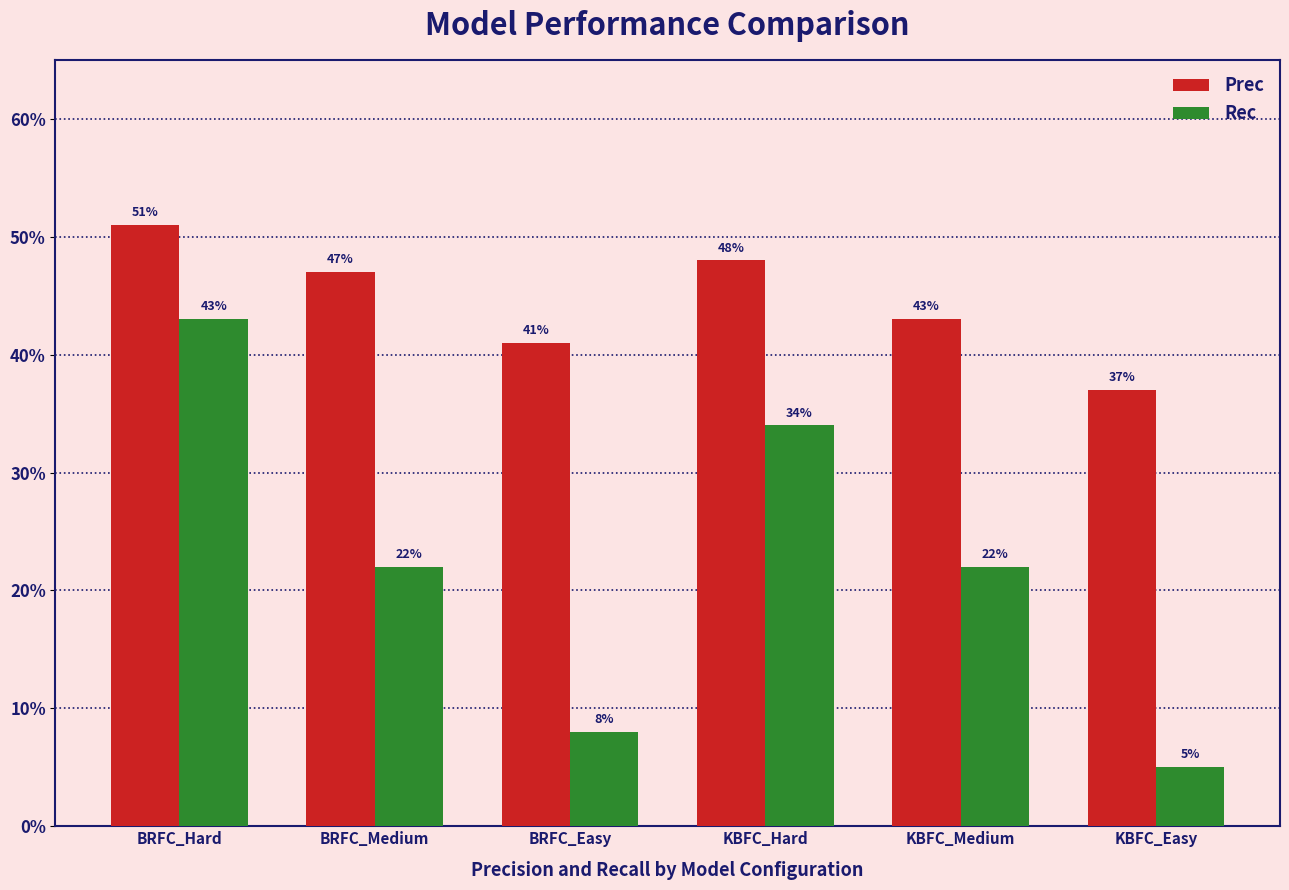

What are all the series names shown in the legend?

Prec, Rec